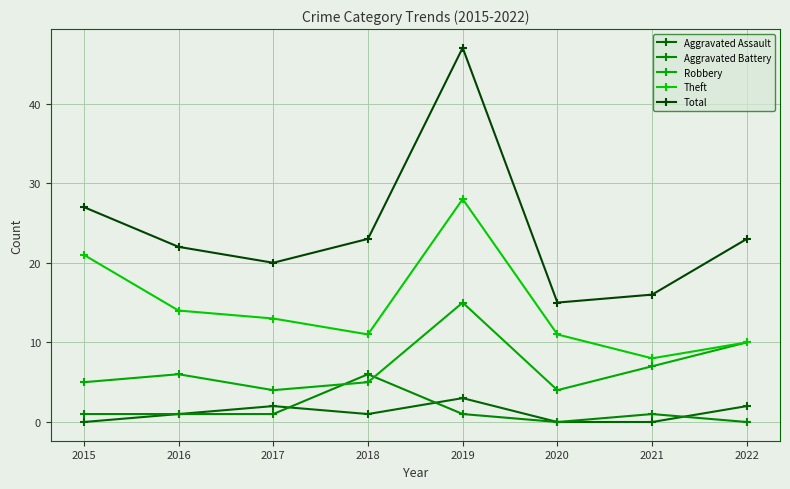

Reading right to left, extract all data points from this chart.

Aggravated Assault: 2	0	0	3	1	2	1	0
Aggravated Battery: 0	1	0	1	6	1	1	1
Robbery: 10	7	4	15	5	4	6	5
Theft: 10	8	11	28	11	13	14	21
Total: 23	16	15	47	23	20	22	27